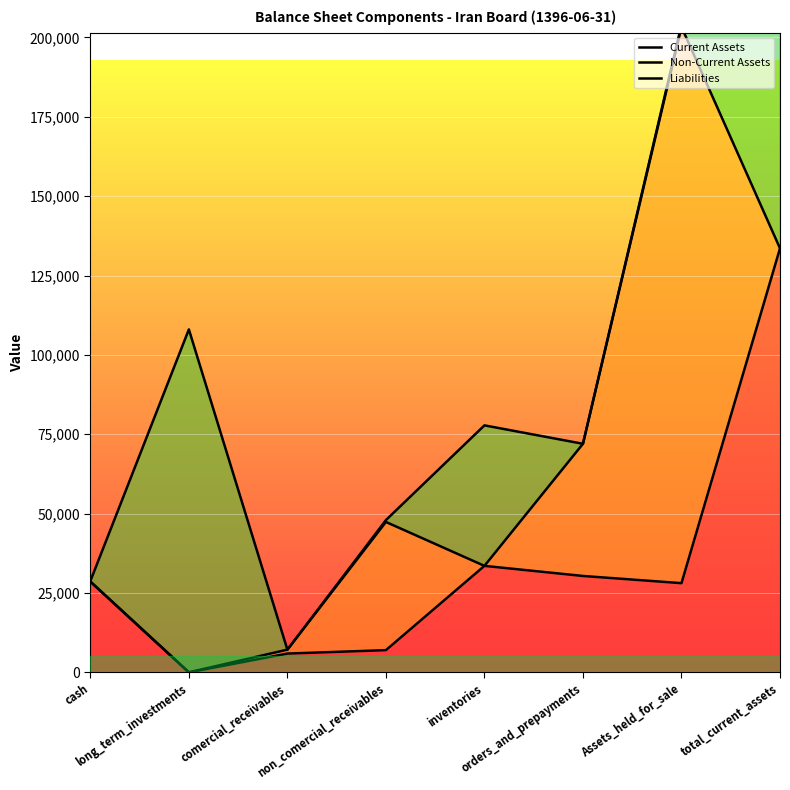

Read the Liabilities value at Assets_held_for_sale, to the nearest 50.

204000